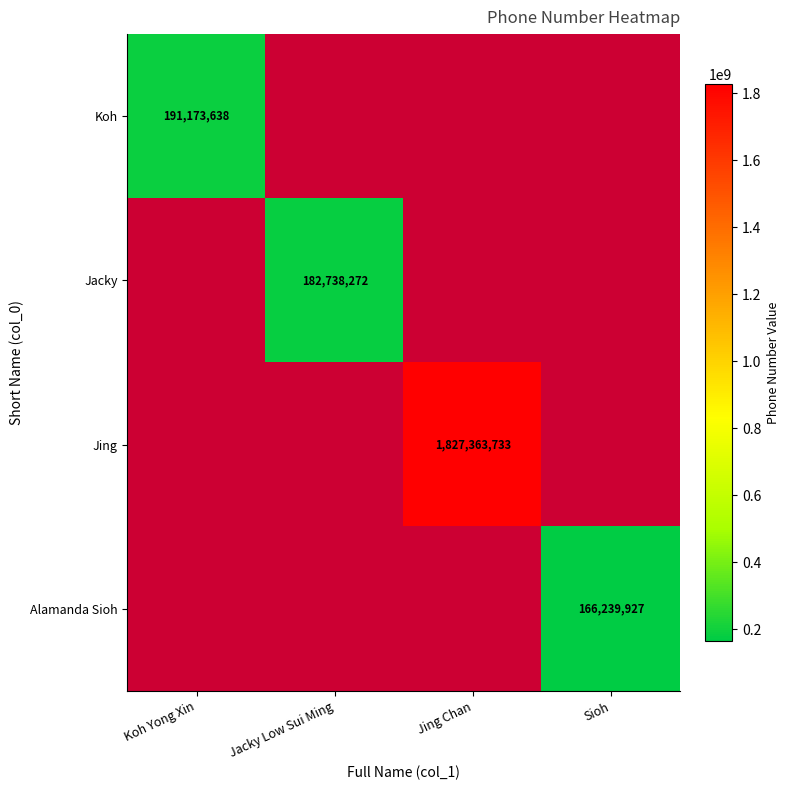

True or false: Jacky has a value of 182738272 at Jacky Low Sui Ming.

True